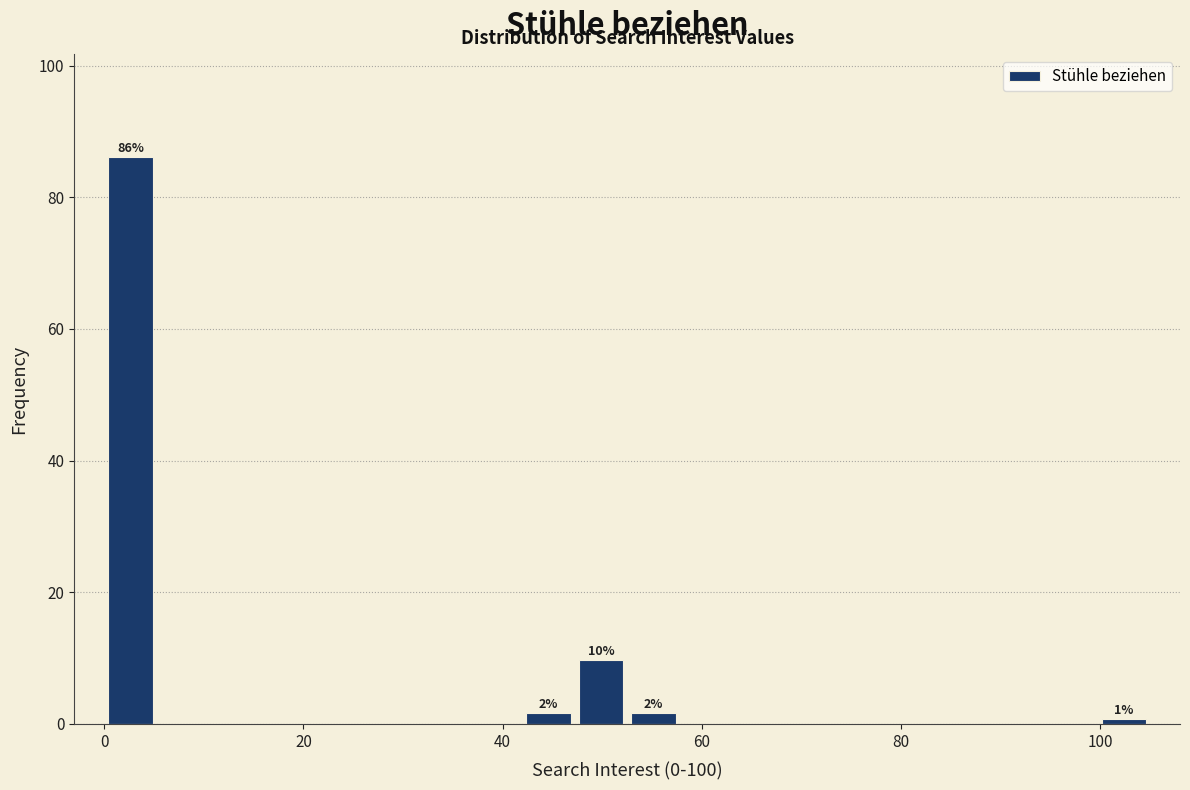

Read against the x-axis, roughly where is the centre of the tallest bar?

2